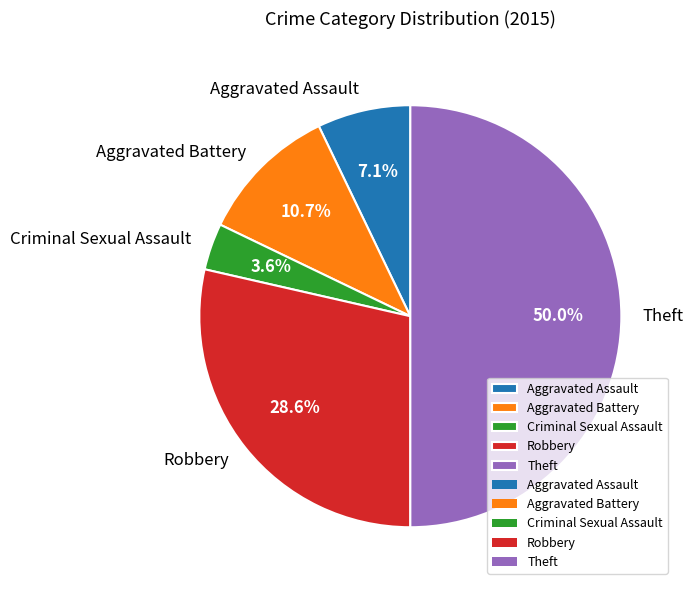

Which has a higher value, Aggravated Battery or Aggravated Assault?

Aggravated Battery